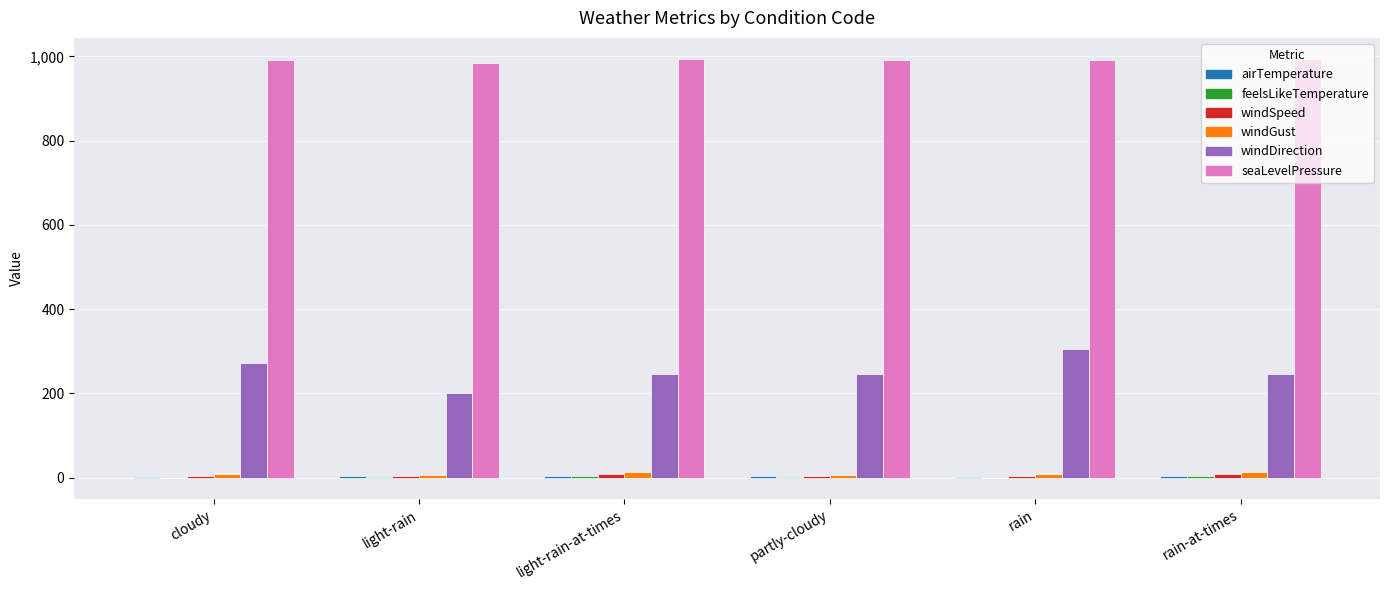

Where does the windDirection series first go above 246?

cloudy